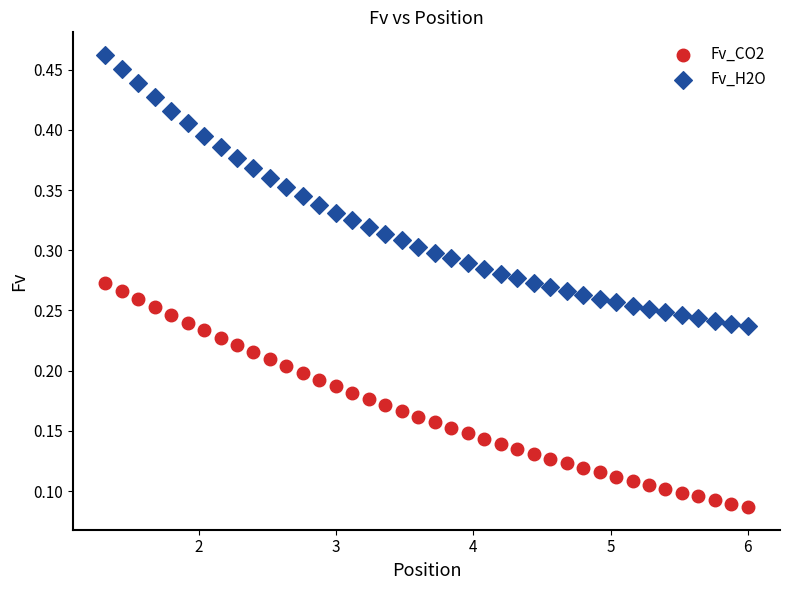

Which series has the largest Y range (max minus min)?

Fv_H2O